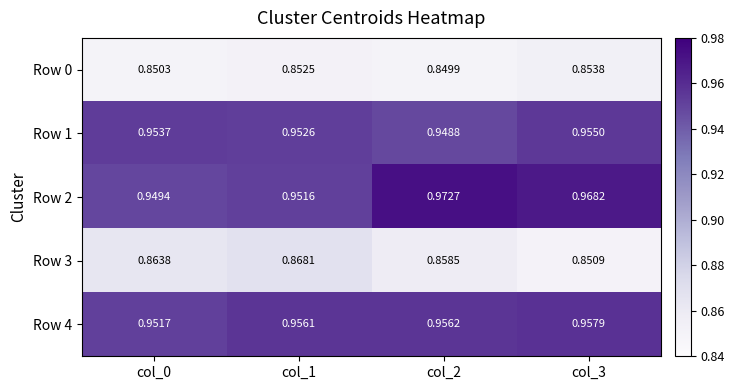

Is the value of Row 3 at col_1 greater than the value of Row 4 at col_3?

No